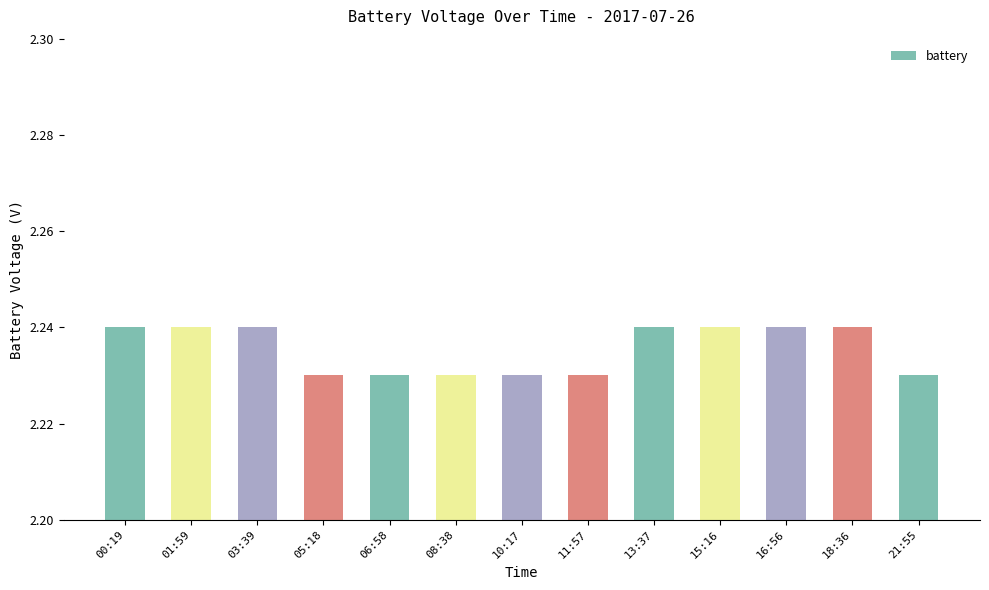

What is the label of the 6th bar from the left?

08:38